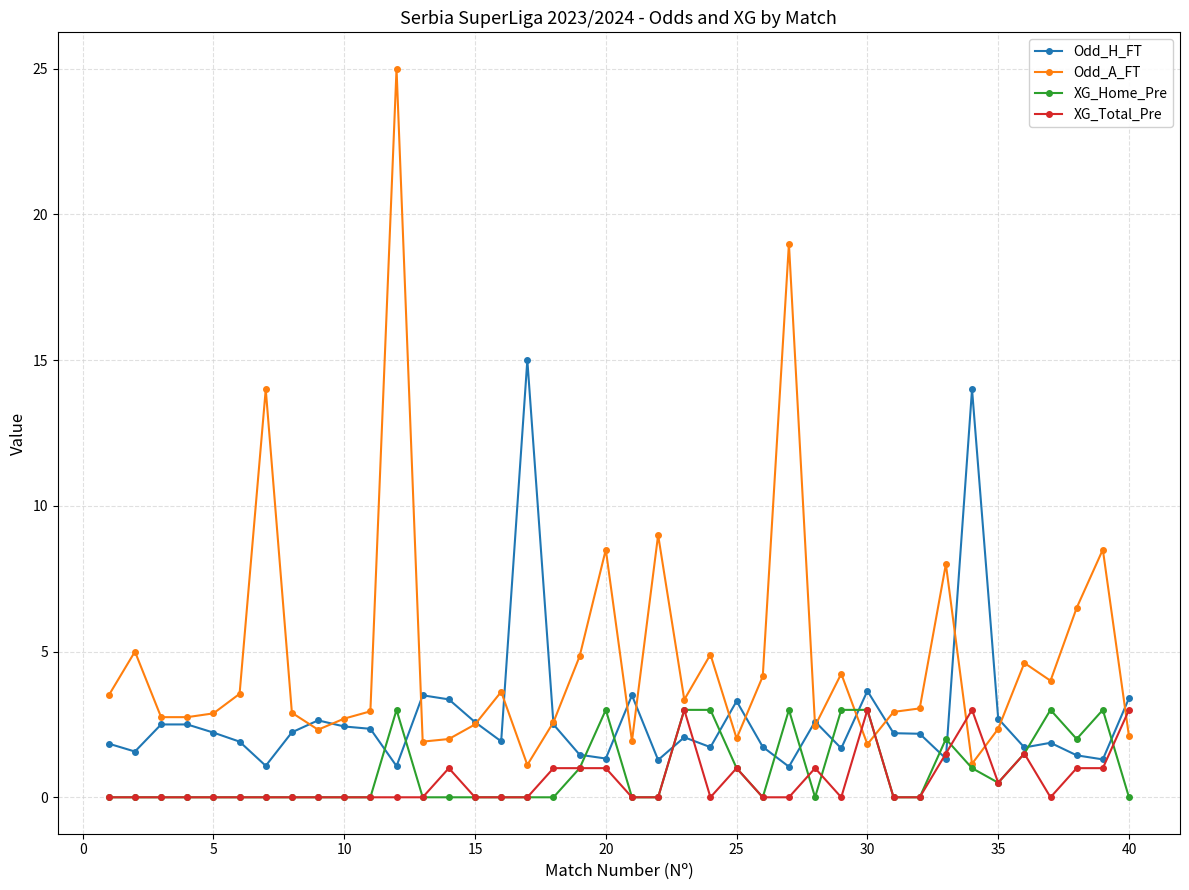

After their last crossing, which series has the higher values: XG_Total_Pre or Odd_A_FT?

XG_Total_Pre